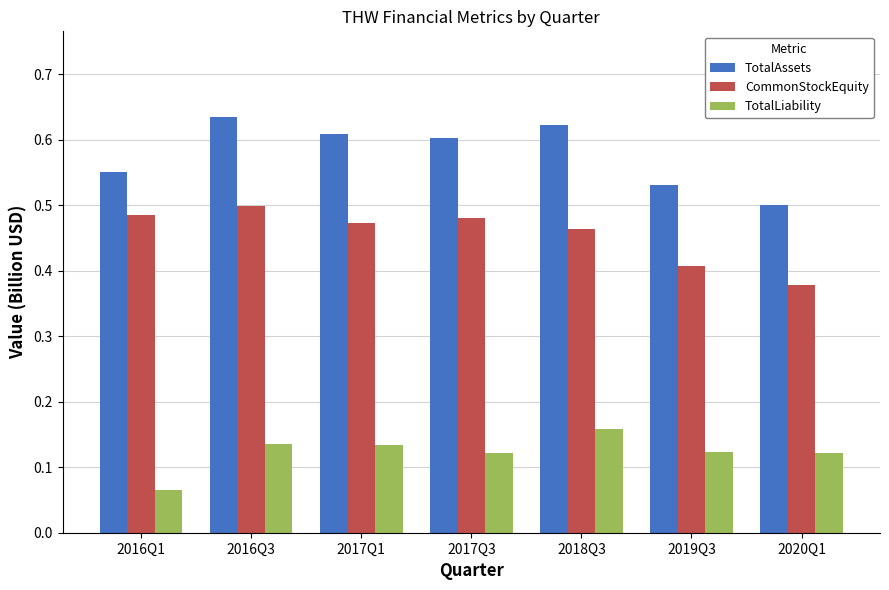

Which series has the largest range (max minus min)?

TotalAssets